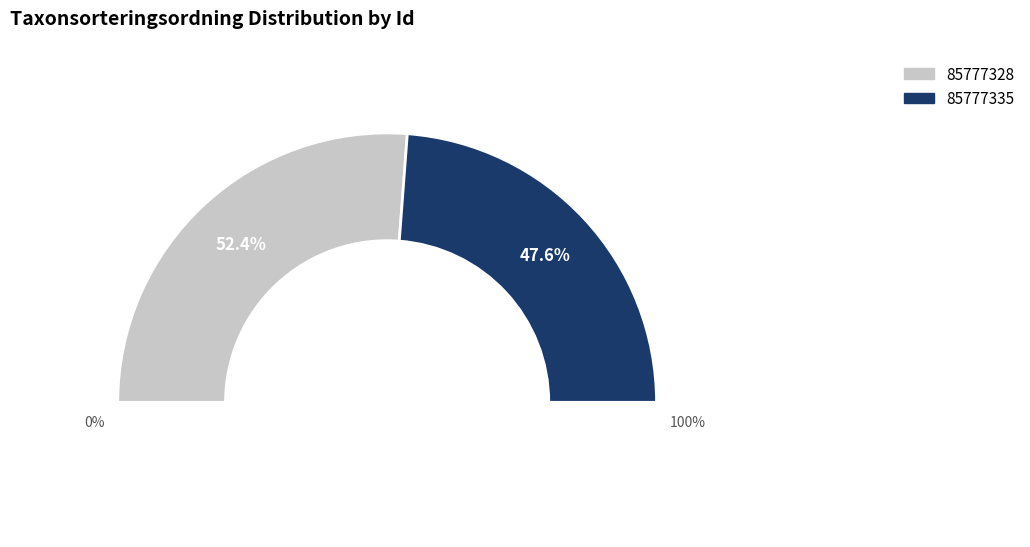

What is the change in value from 85777328 to 85777335?

-8156